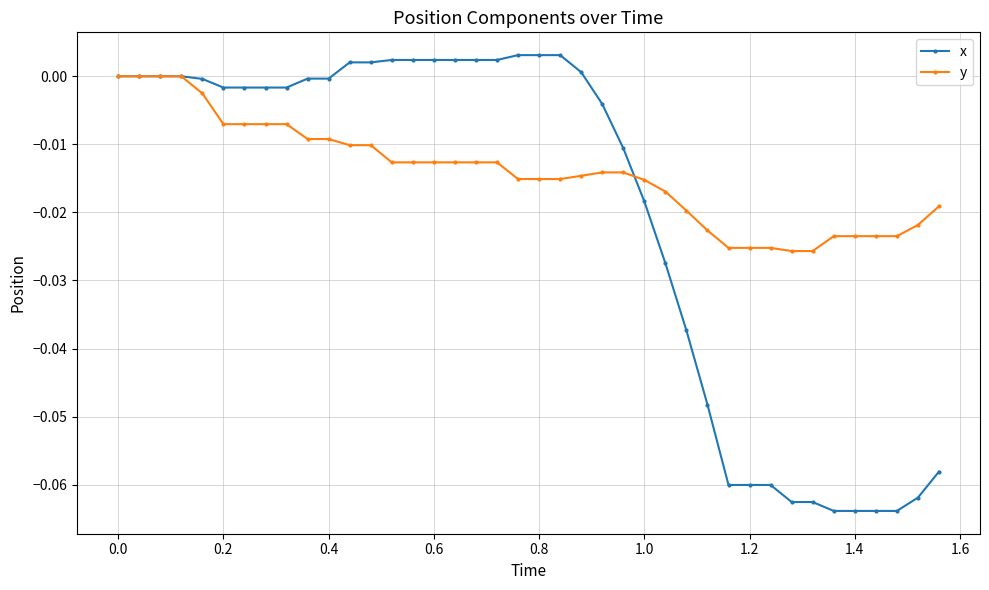

How many categories are shown in the chart?

40